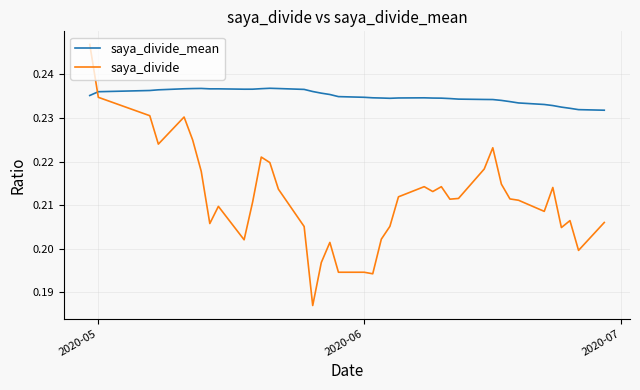

True or false: saya_divide and saya_divide_mean intersect in this chart.

True